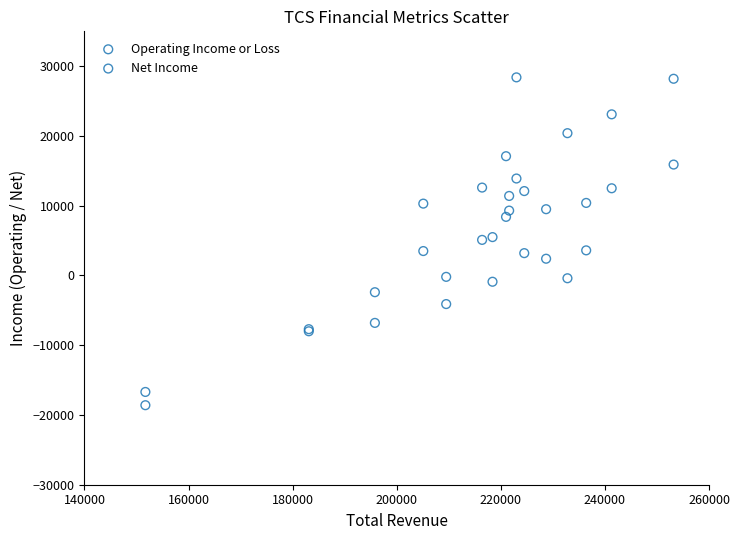

What is the X range (max minus min) for the scatter plot?

101500